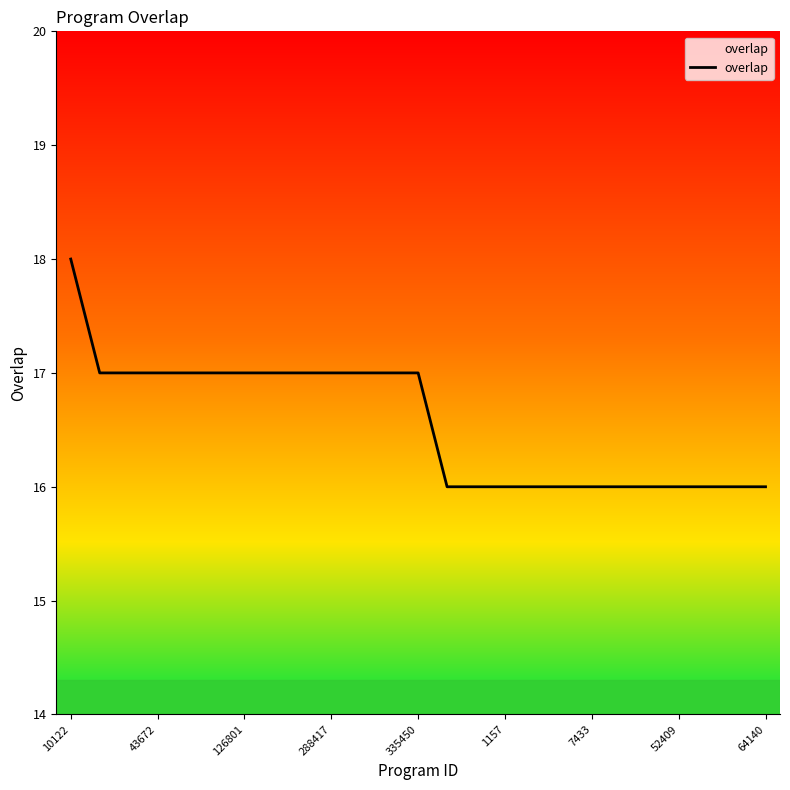

What is the minimum value shown in the chart?

16